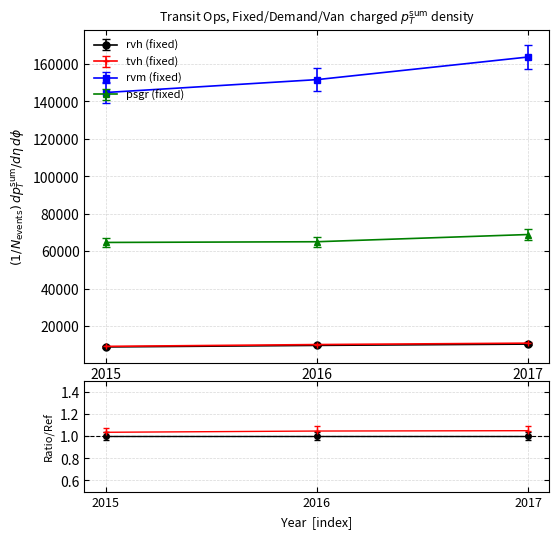

What is the smallest value displayed?

8907